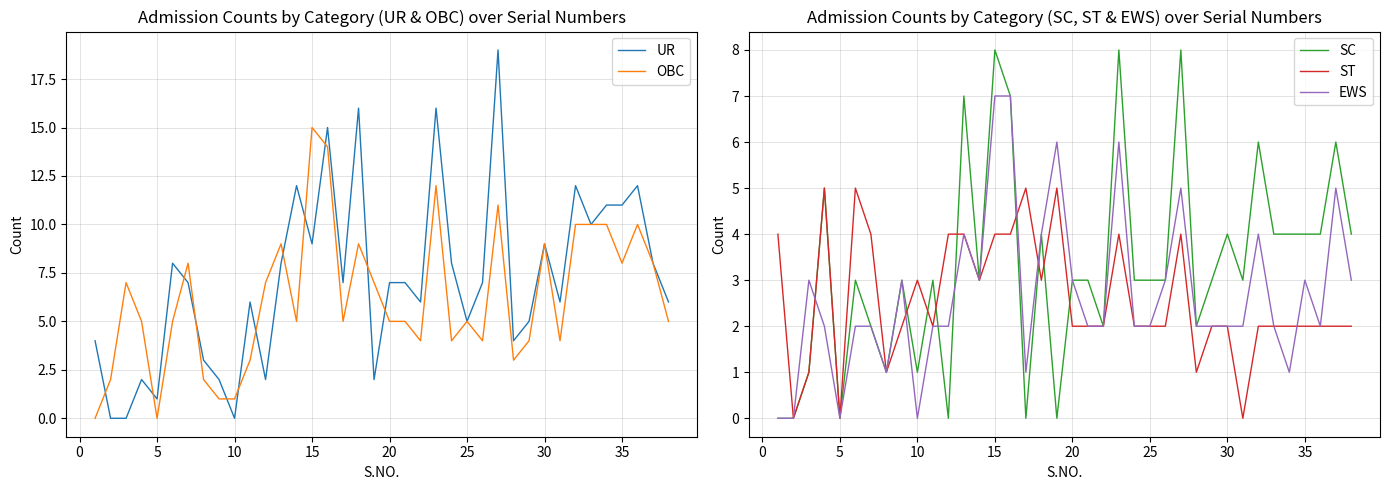

Count the ST values in the range 2 to 4.

28